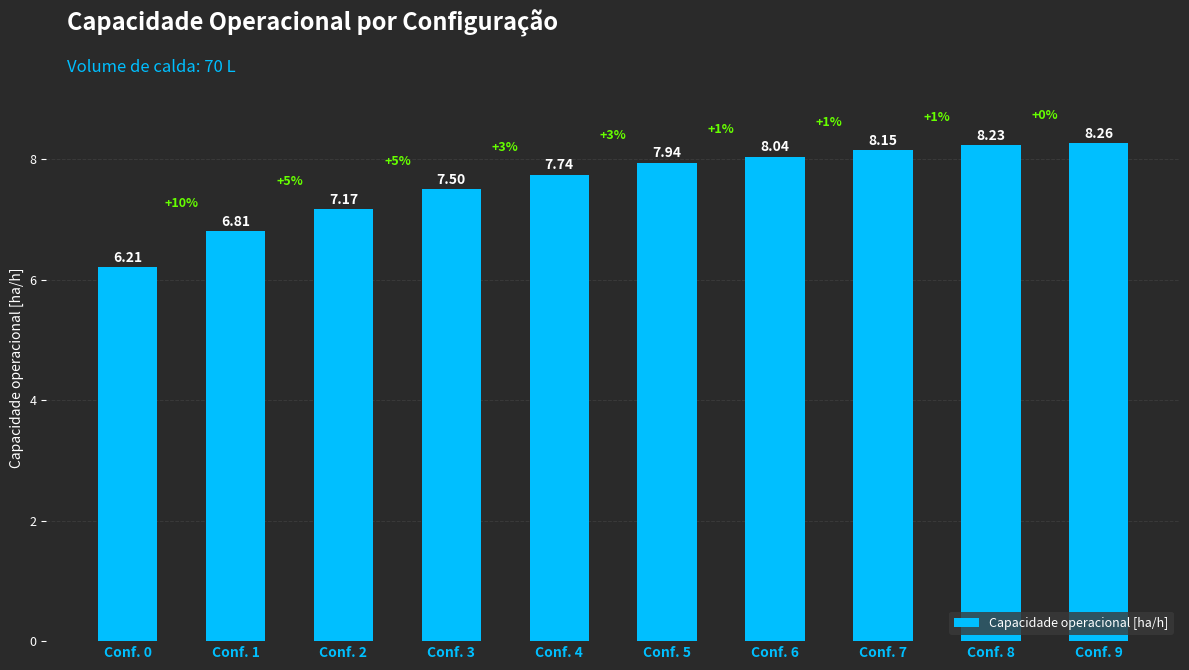

At which label is the value closest to 7?

Conf. 2